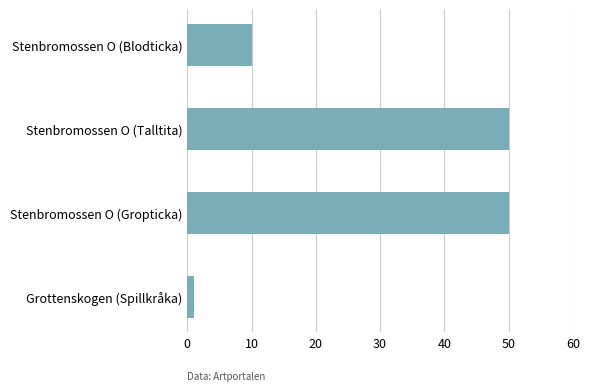

Which has a higher value, Stenbromossen O (Blodticka) or Stenbromossen O (Talltita)?

Stenbromossen O (Talltita)